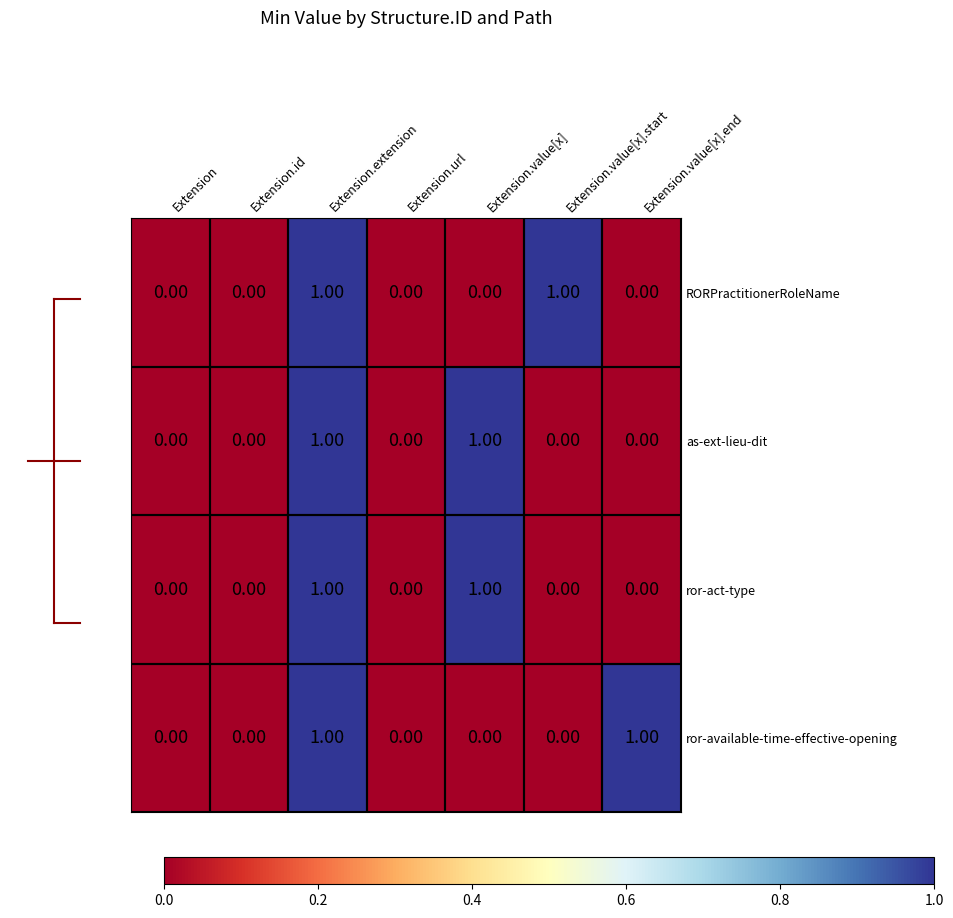

Is the value of ror-act-type at Extension.extension greater than the value of ror-available-time-effective-opening at Extension.value[x].start?

Yes